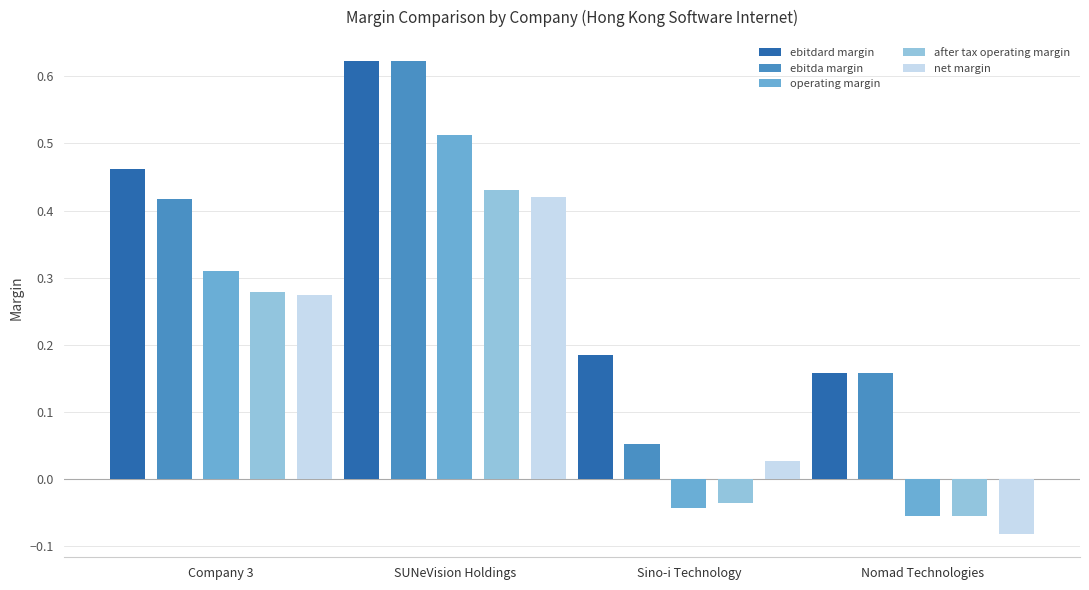

At which category does the chart reach its peak across all series?

SUNeVision Holdings